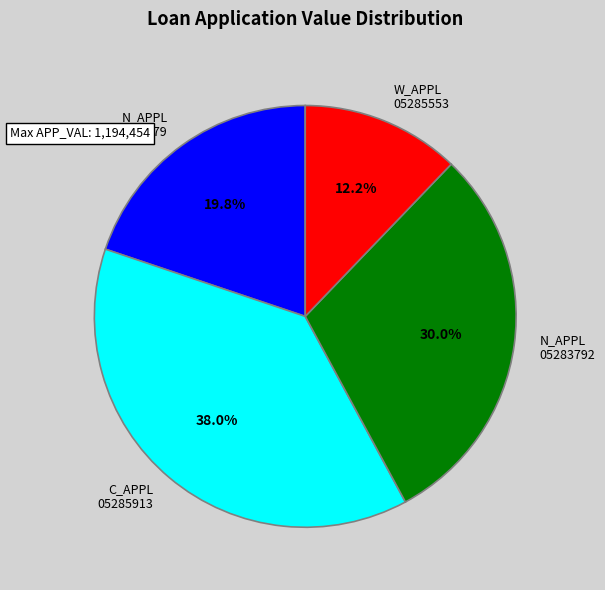

Does any single category account for the majority?

No